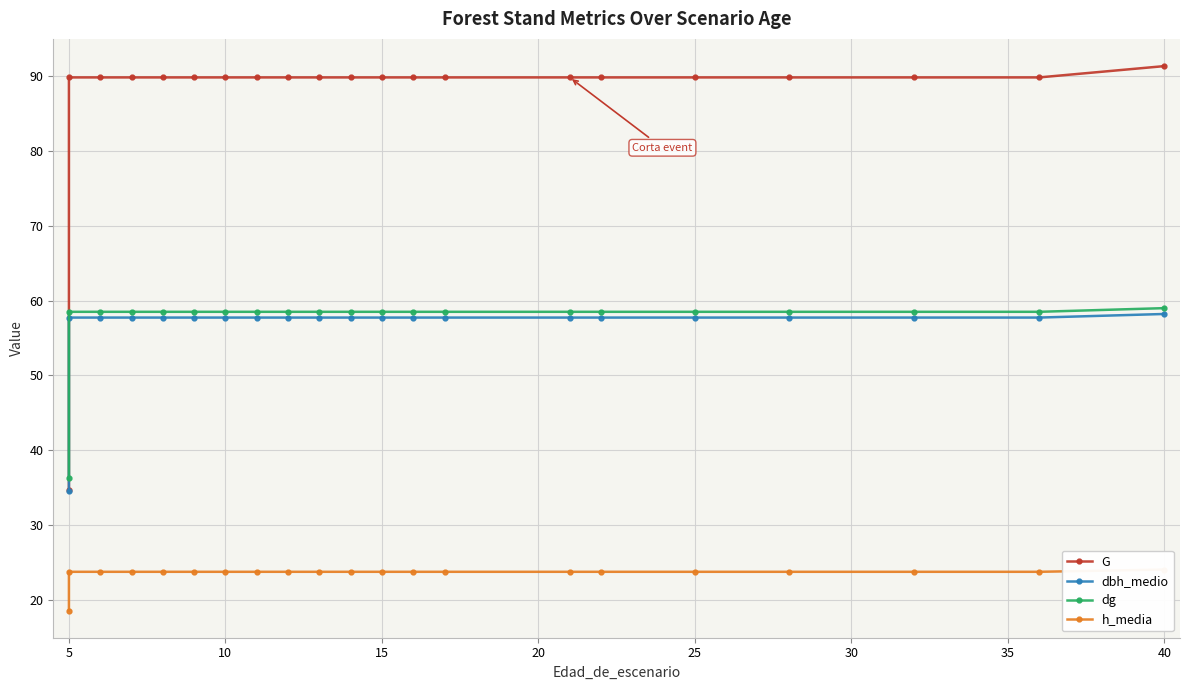

Is it true that G equals 157.8 at 13?

False